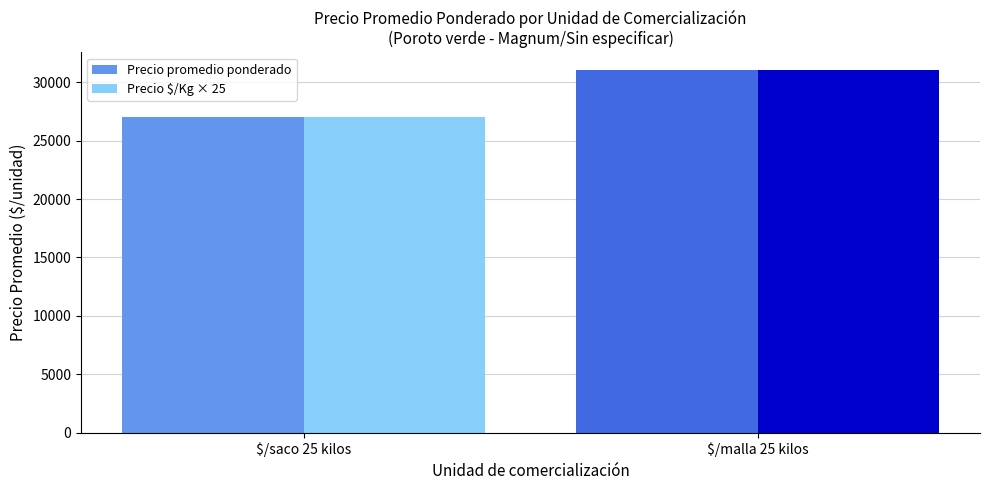

At which label does Precio $/Kg × 25 reach its minimum?

$/saco 25 kilos